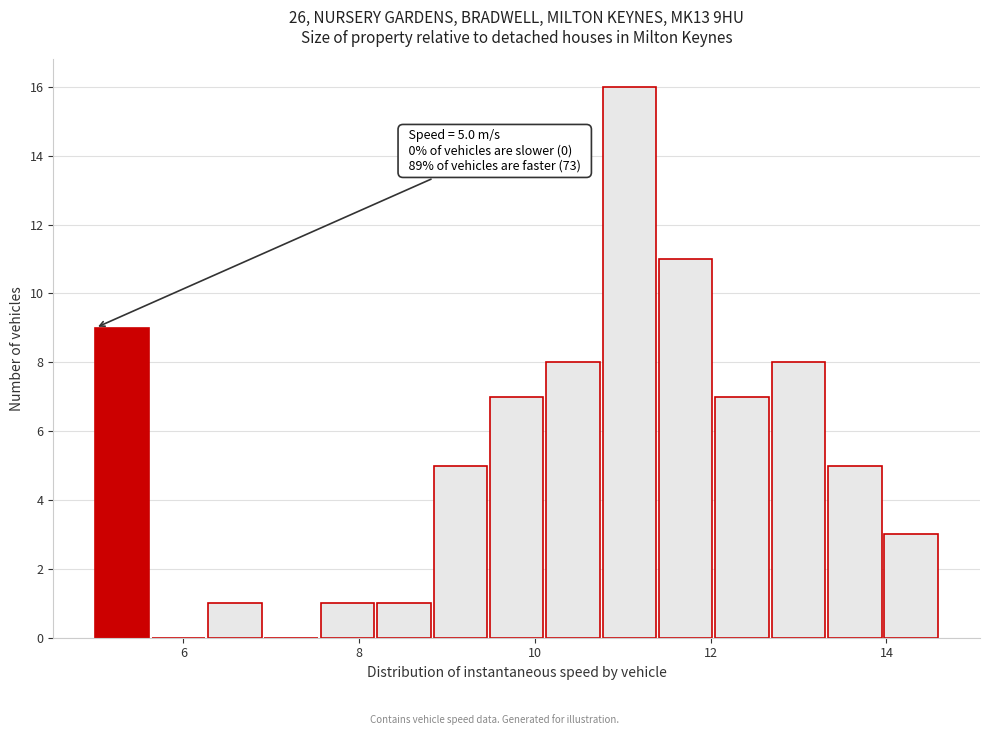

Read against the x-axis, roughly where is the centre of the tallest bar?

11.0